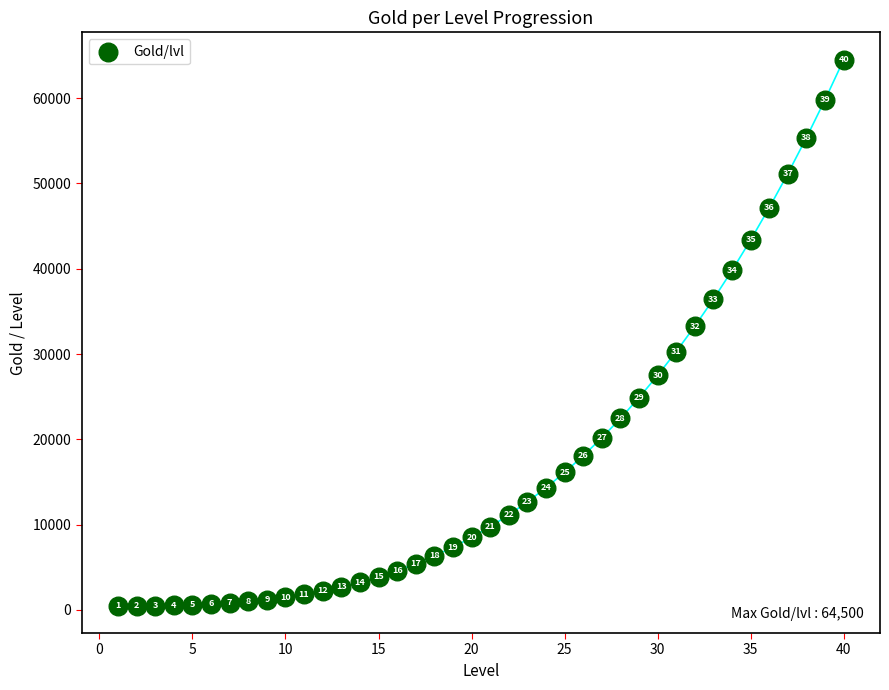

What Y value in the scatter plot is closest to 32500?

33268